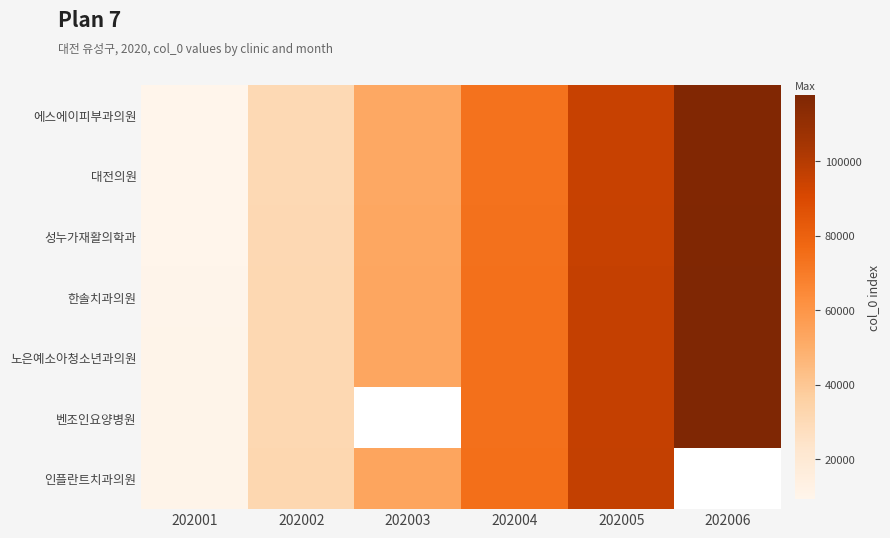

What is the sum of all 에스에이피부과의원 values?

378282.0